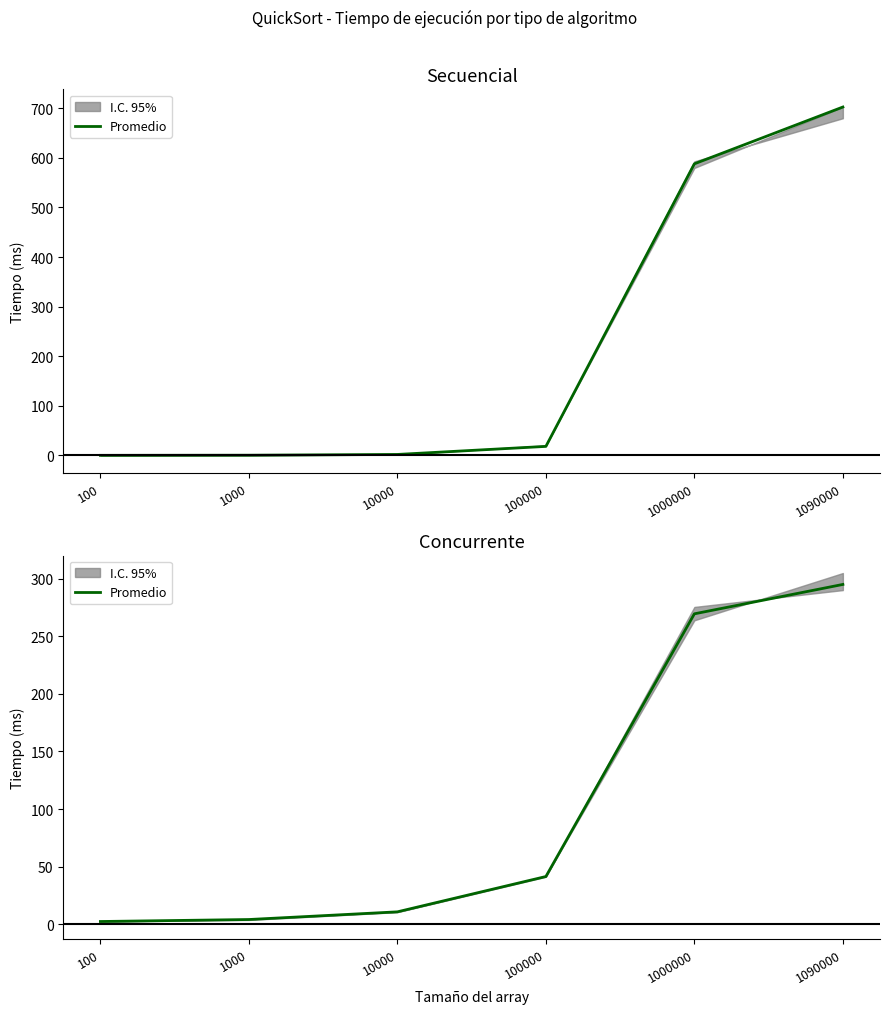

True or false: the data has more than 0 interior local peaks.

False